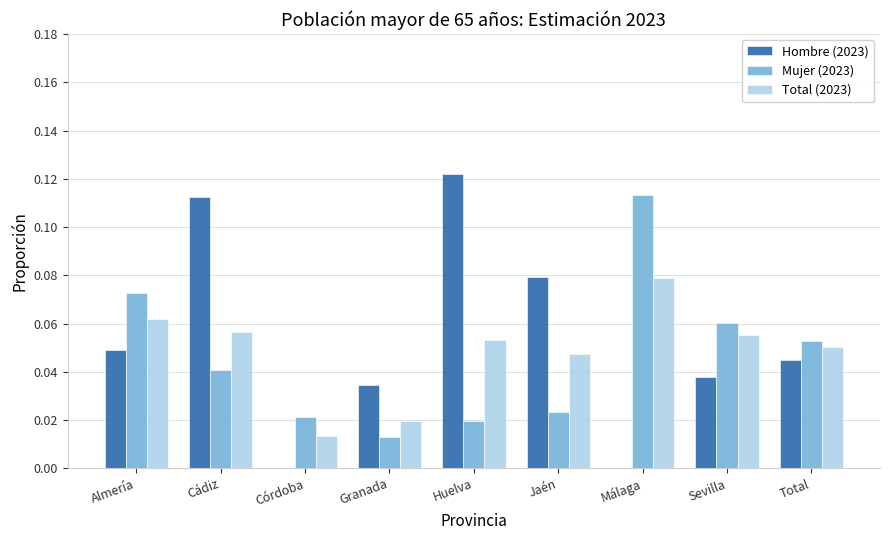

Are the bars grouped side by side (vs. stacked)?

Yes